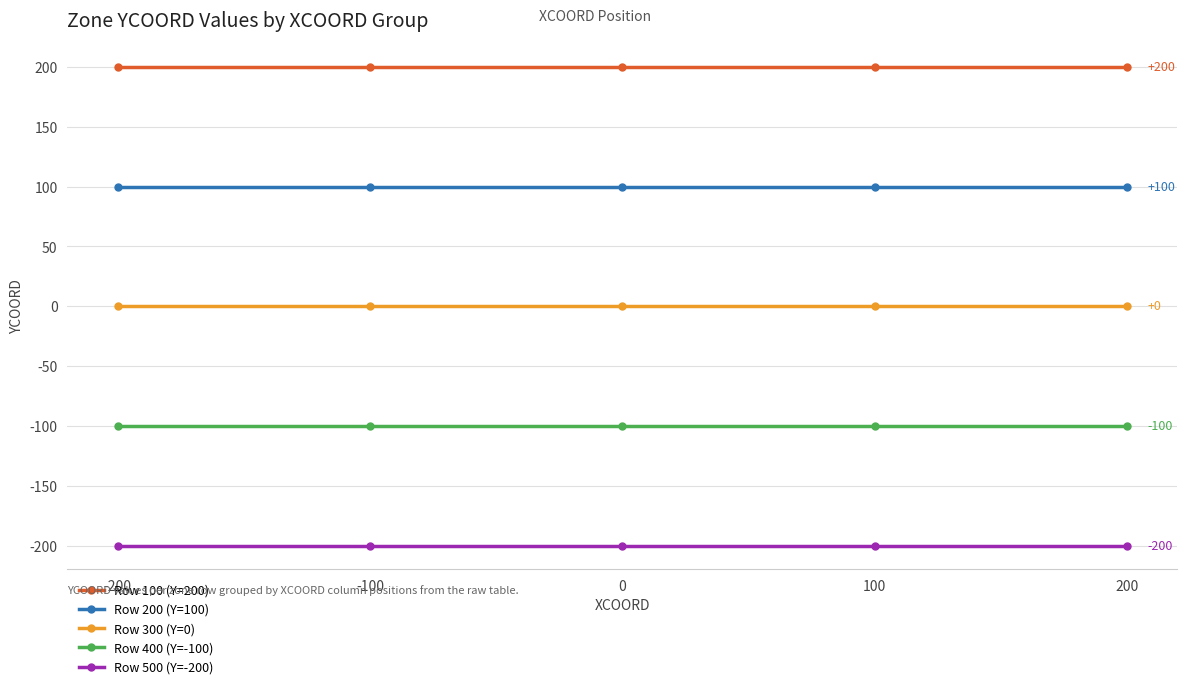

True or false: Row 300 (Y=0) and Row 200 (Y=100) cross at least once.

False